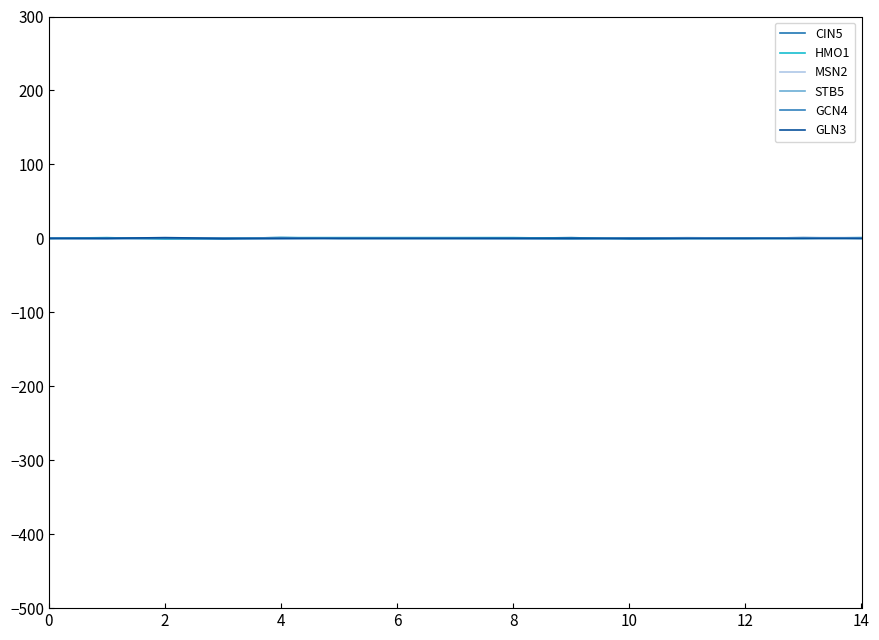

How many intersections are there between CIN5 and MSN2?

1